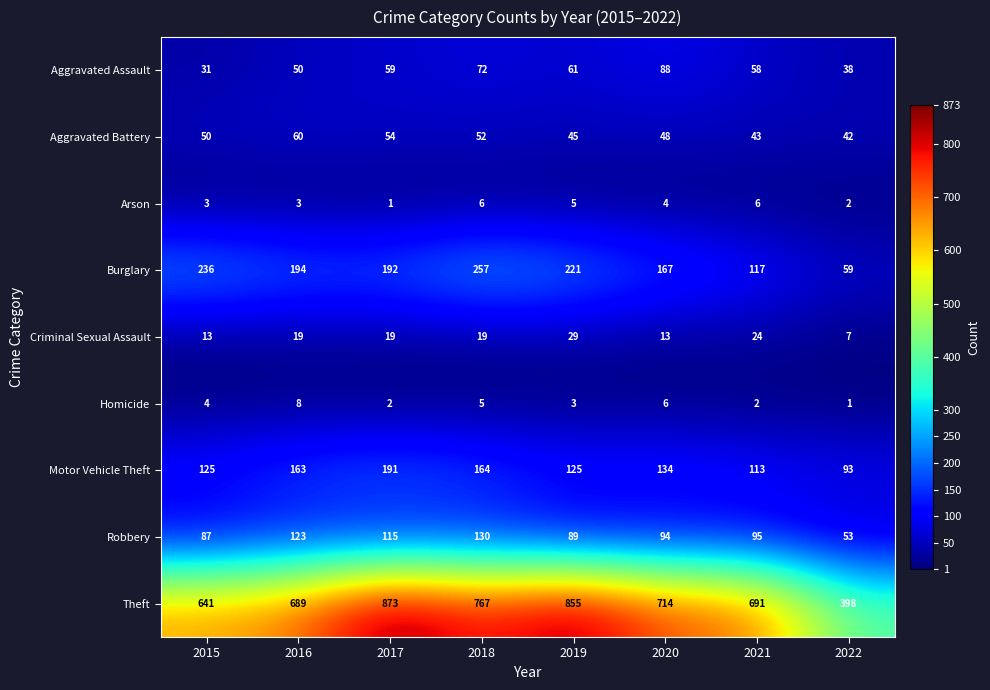

Count the number of categories in the chart.

8